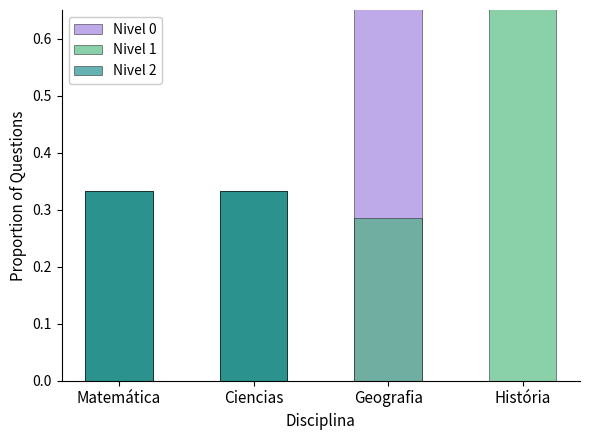

How many groups of bars are there?

4